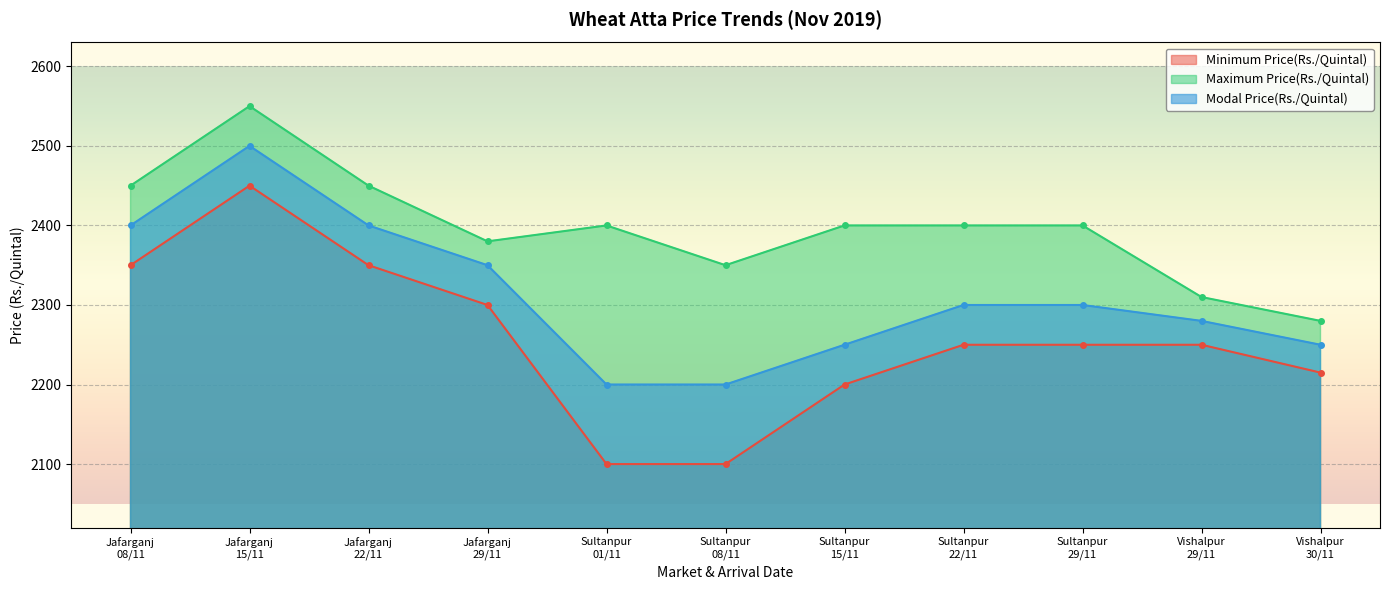

How many distinct data groups are displayed?

3